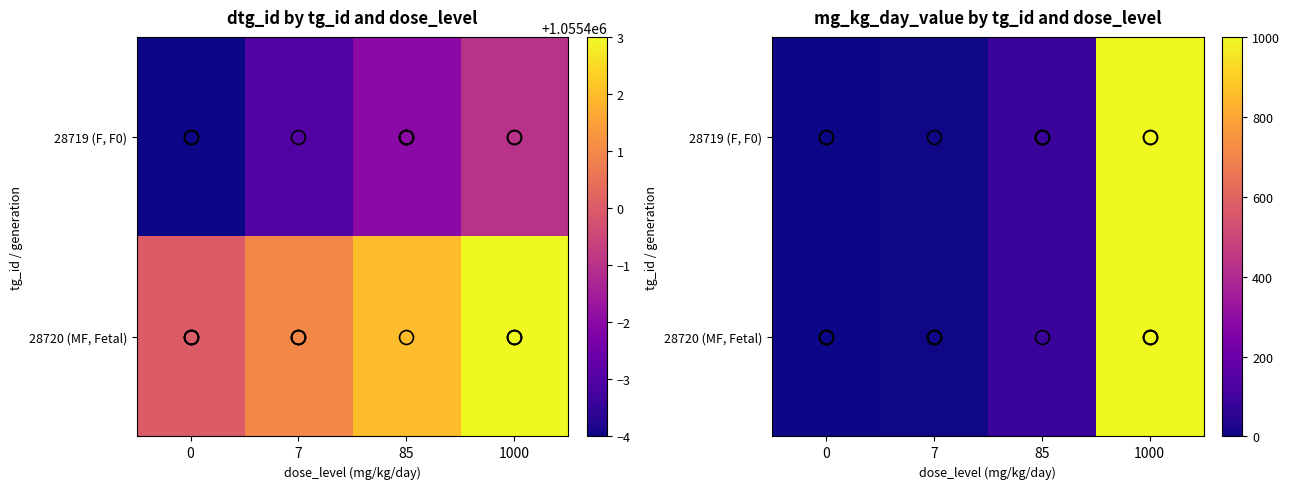

Where does the 28719 (F, F0) series first go above 85?

1000